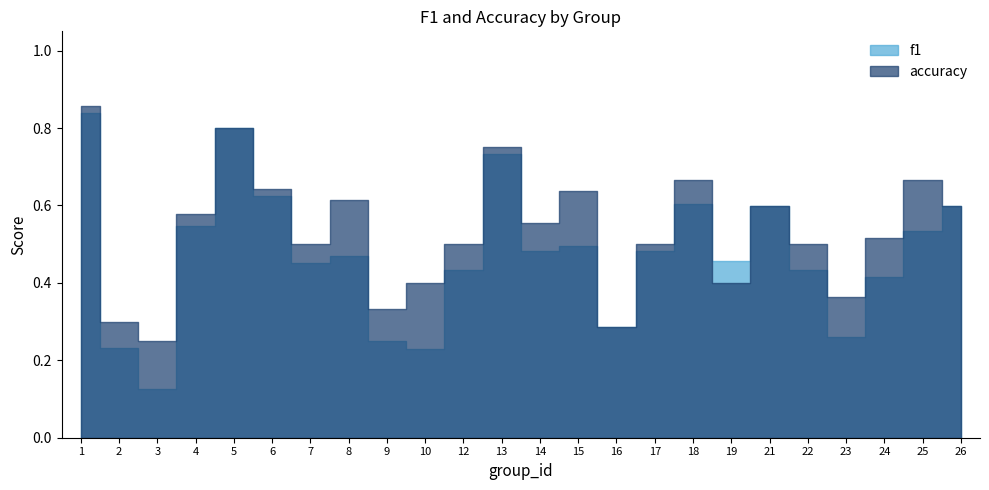

Which series has the largest range (max minus min)?

f1